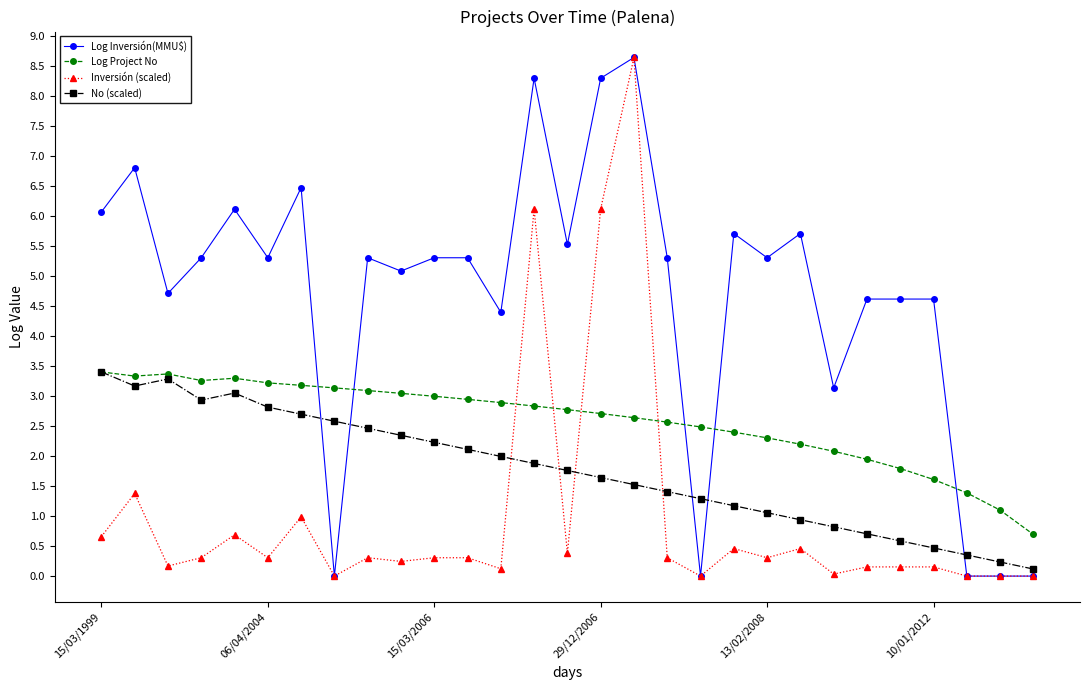

What is the highest value of the Log Inversión(MMU$) series?

8.6